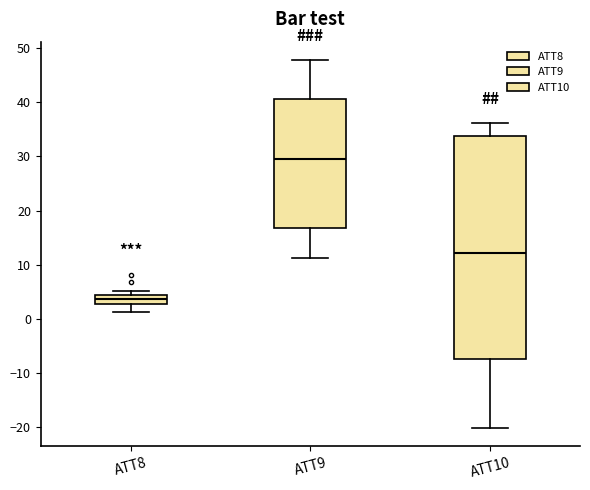

Reading left to right, read every box against the y-axis: the position of its median line, the range the box covers, and the ends of its whiskers. The values are not printed on the chart, so give them approximately, as read against the axis.

ATT8: median 4 (inside the box), box 3 to 4, whiskers 1 to 5
ATT9: median 29, box 17 to 41, whiskers 11 to 48
ATT10: median 12, box -7 to 34, whiskers -20 to 36